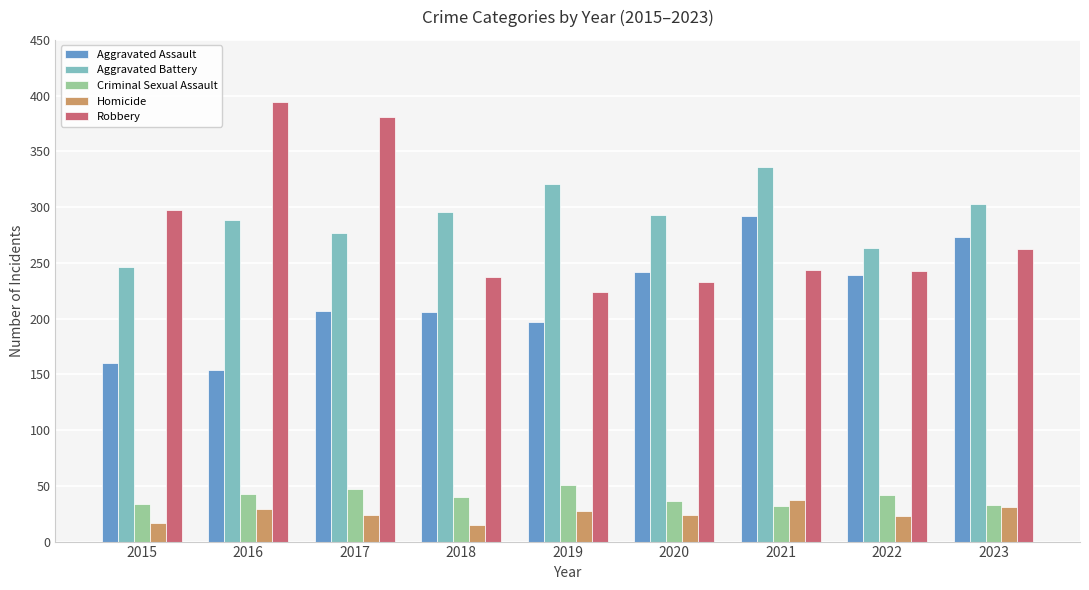

At how many categories does at least one series exceed 112?

9